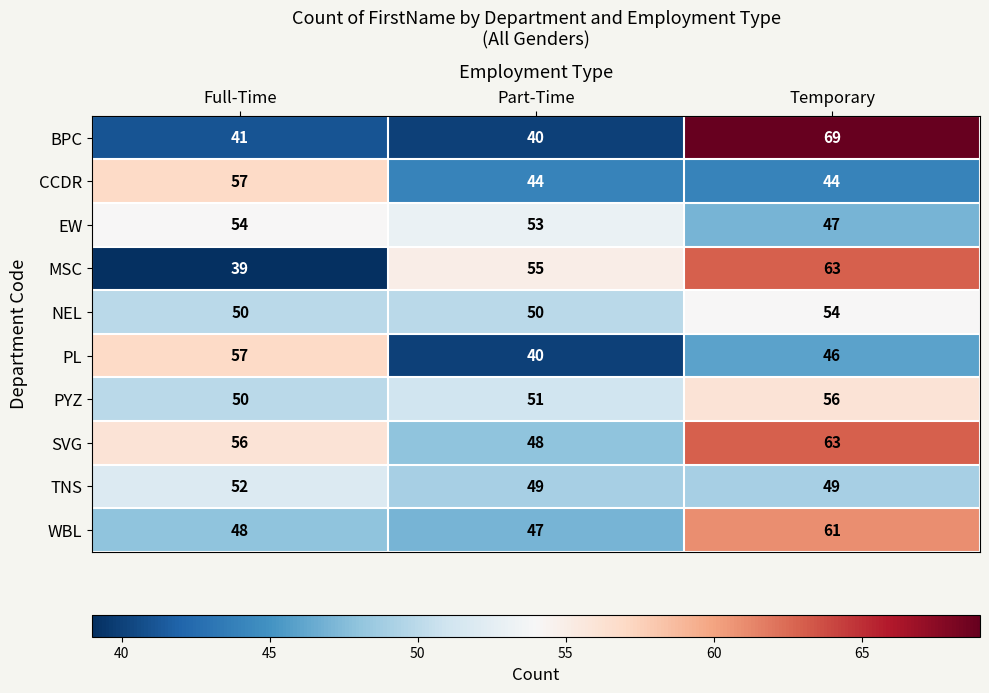

What is the sum of the NEL values at Temporary and Part-Time?

104